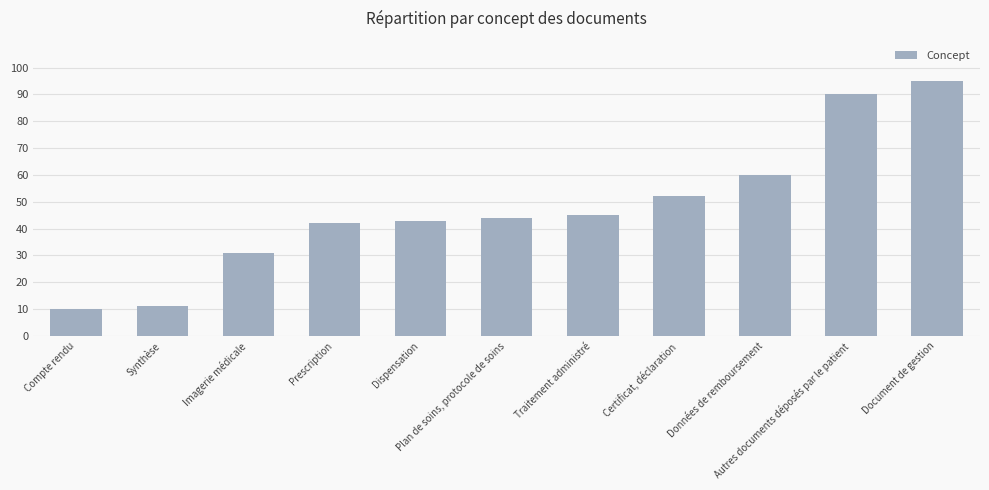

Which category has the lowest value across all series?

Compte rendu